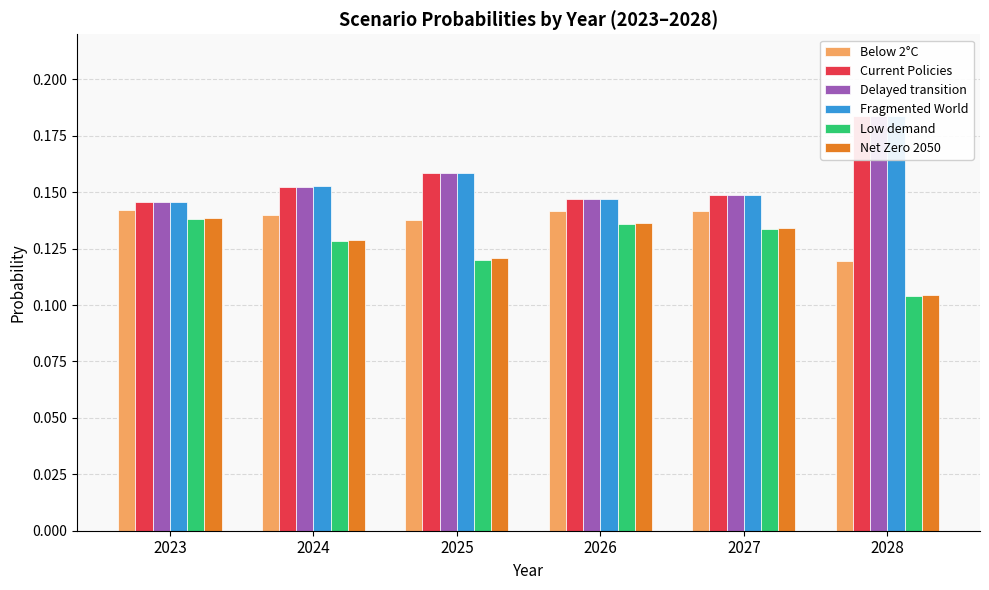

Which category has the highest value across all series?

2028